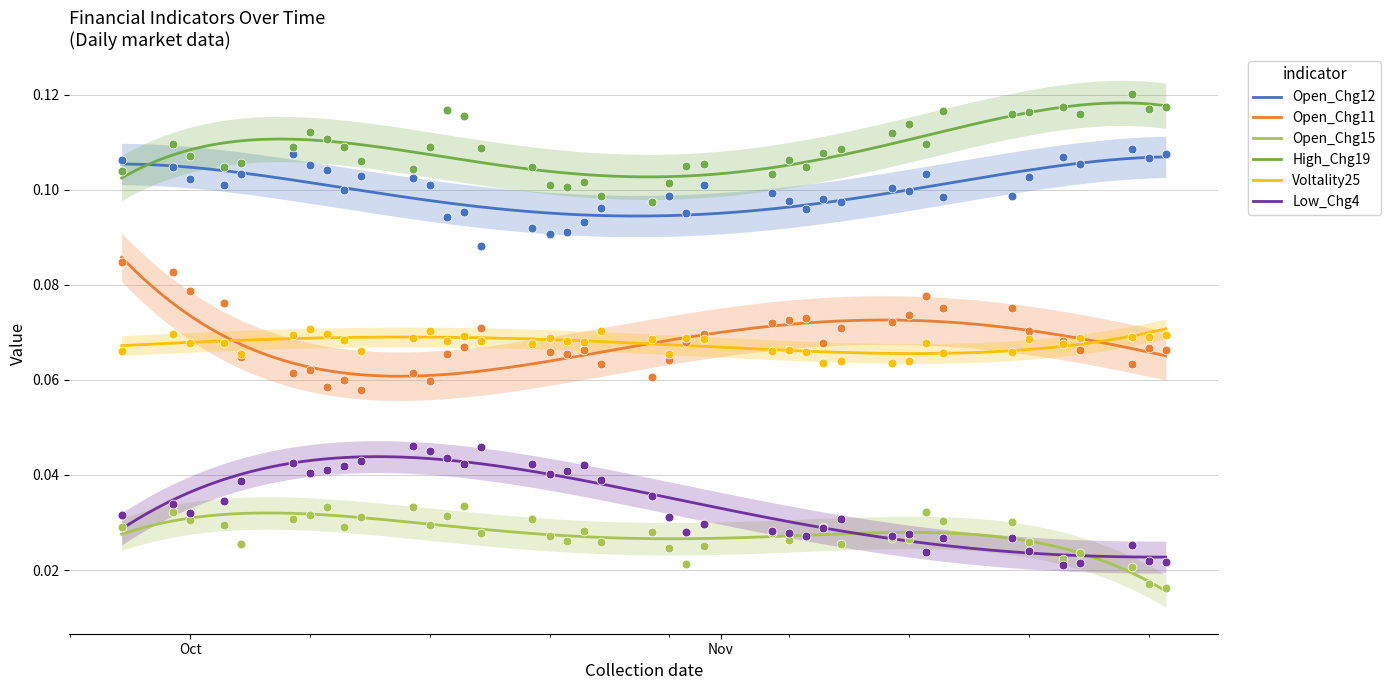

Which series has the largest total across all categories?

High_Chg19